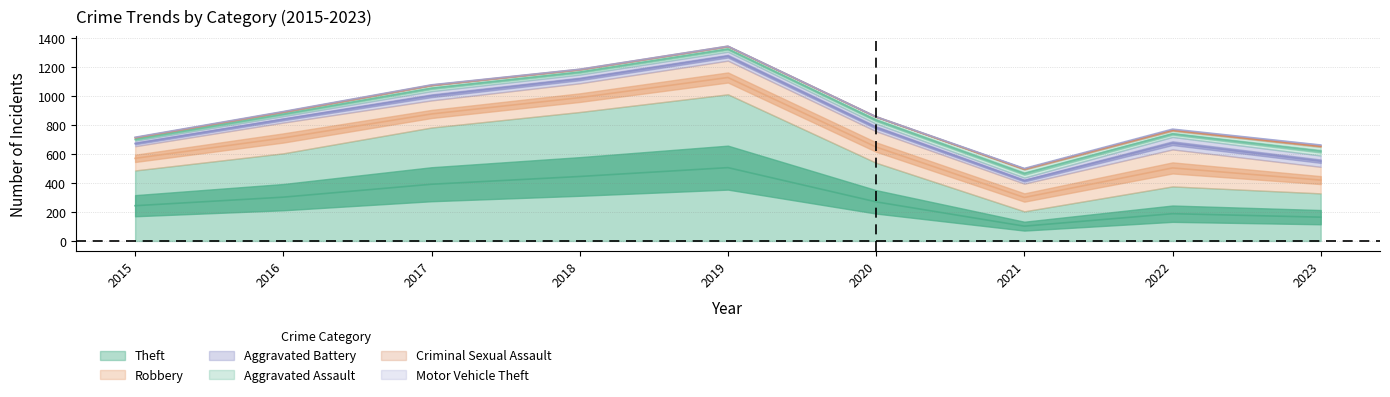

How many interior local valleys does the Theft series have?

1